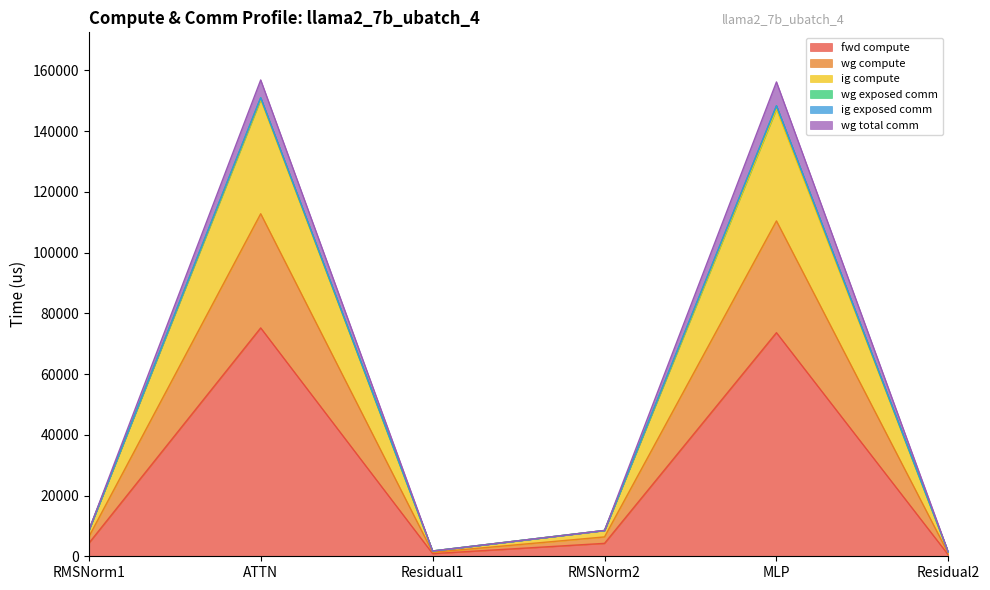

What value does the ig compute series have at Residual2?

871.6